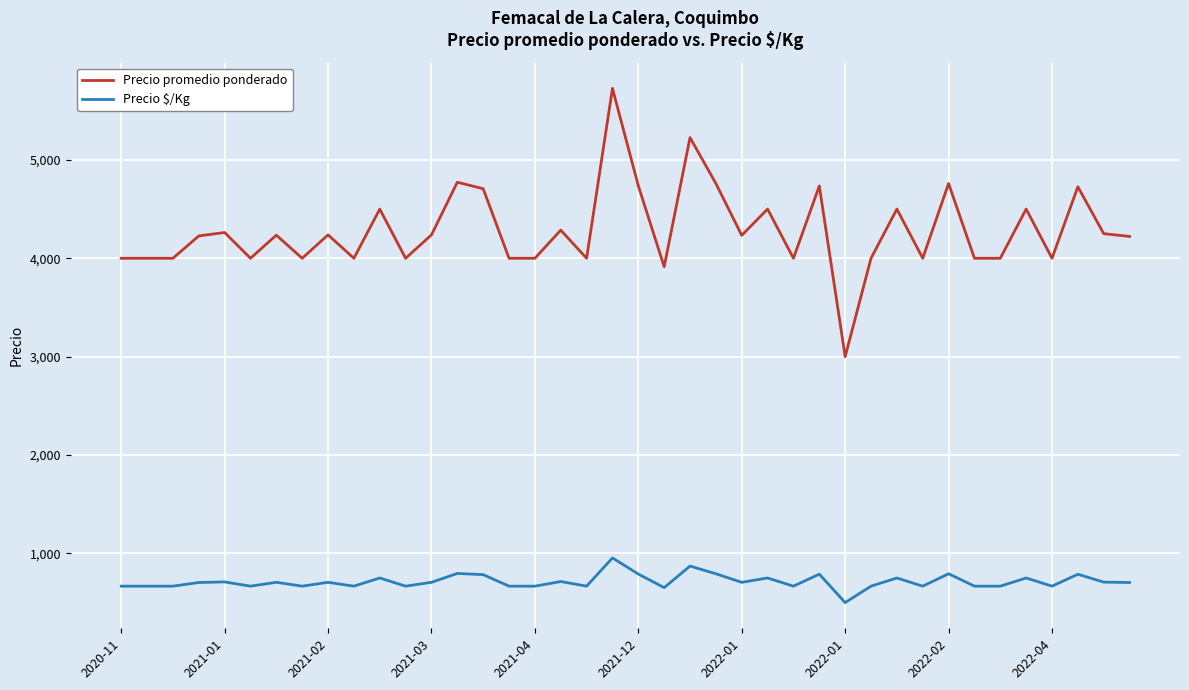

What is the minimum value shown in the chart?

500